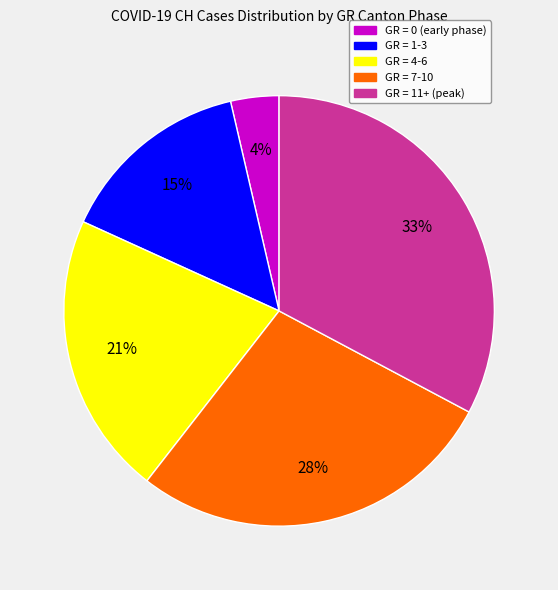

Is there a majority slice in this chart?

No